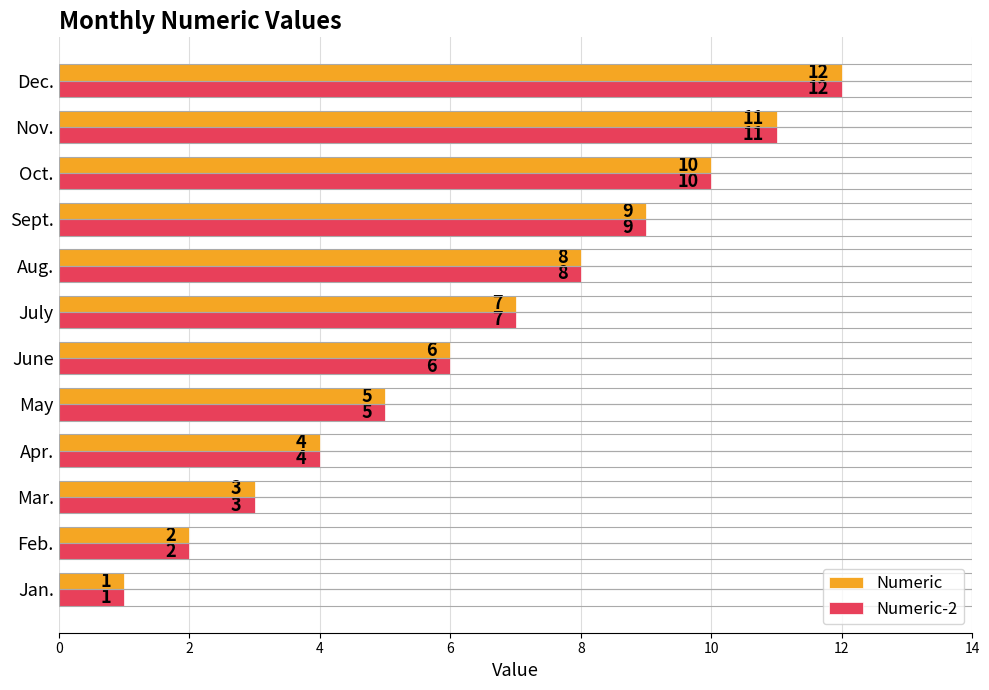

Is it true that Numeric-2 equals 11 at July?

False